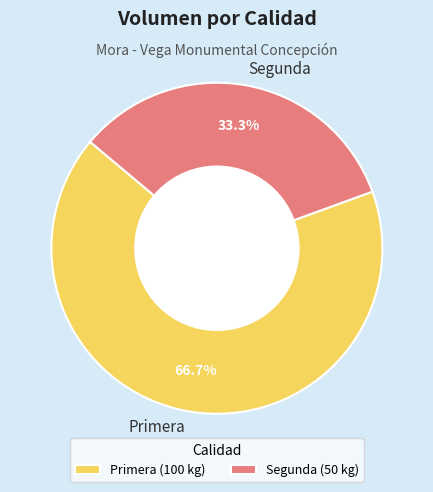

Is there any slice that represents more than half of the pie?

Yes